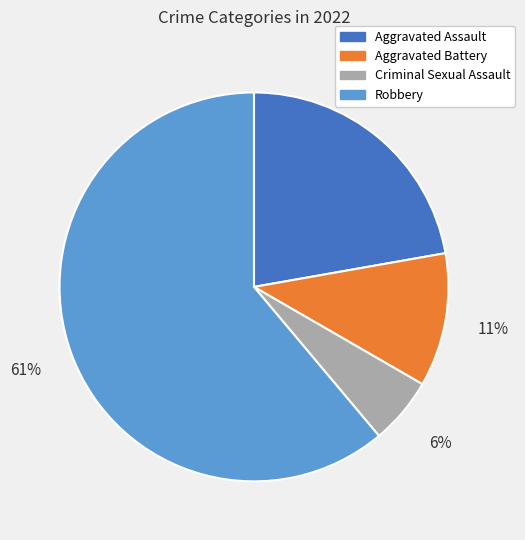

Between Aggravated Battery and Criminal Sexual Assault, which is larger?

Aggravated Battery